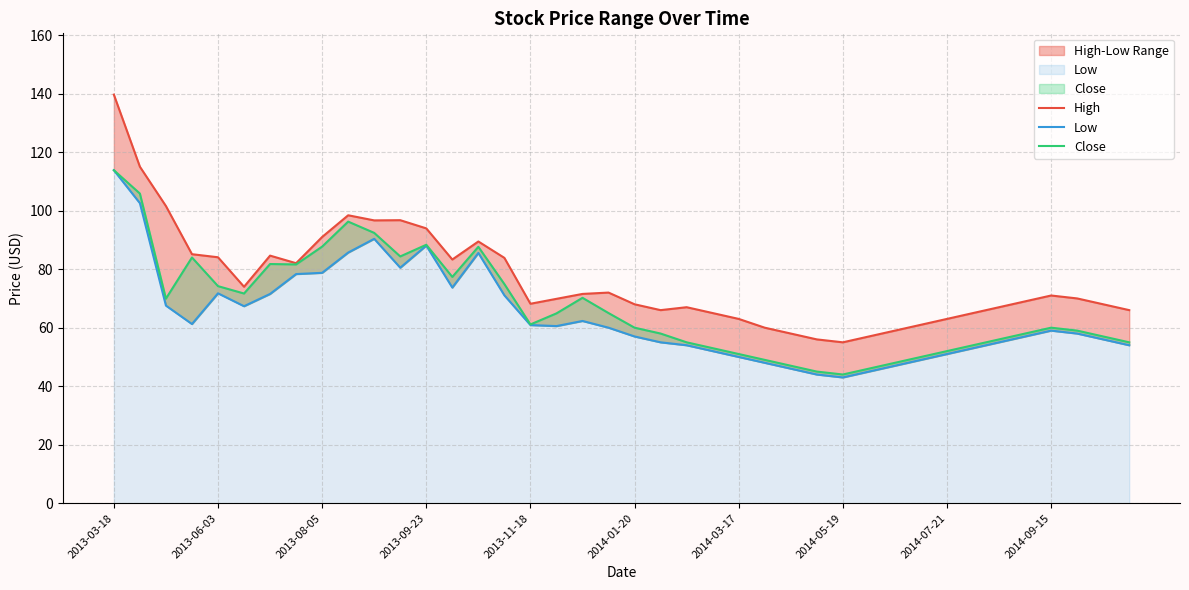

What position from the left is 2014-09-15?

37